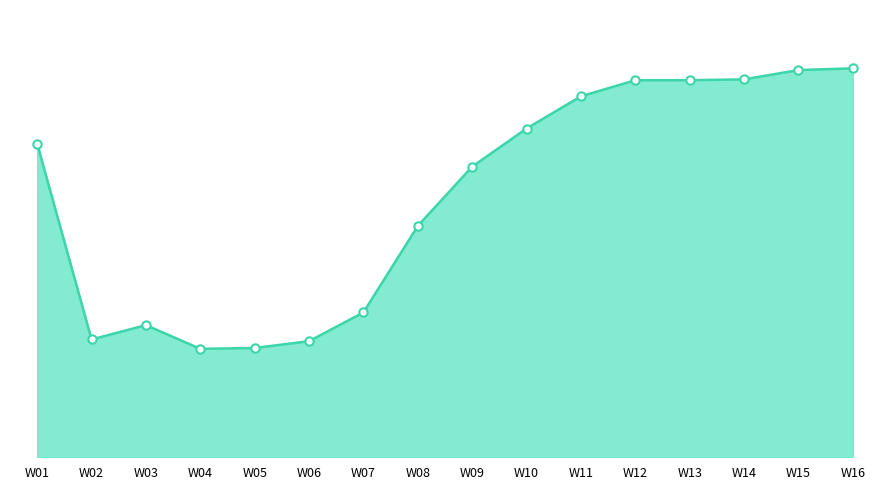

Which has a higher value, W10 or W11?

W11